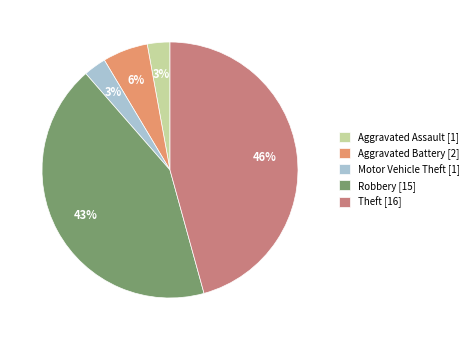

Is there a majority slice in this chart?

No